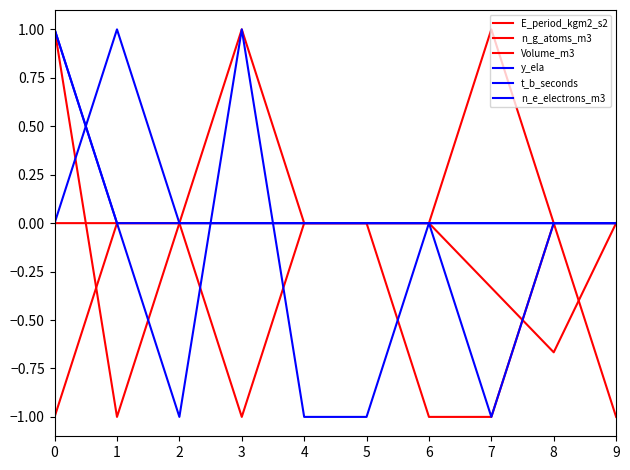

Which series ends up on top after the final intersection of n_g_atoms_m3 and Volume_m3?

n_g_atoms_m3